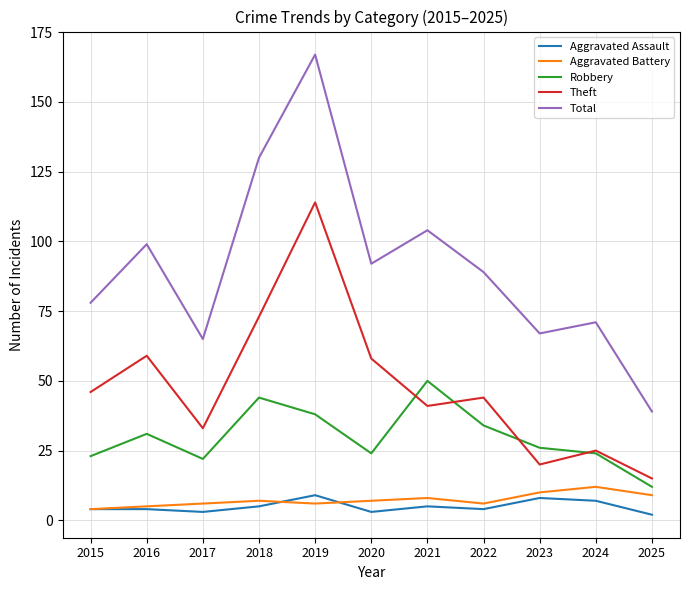

Reading left to right, extract all data points from this chart.

Aggravated Assault: 2015=4	2016=4	2017=3	2018=5	2019=9	2020=3	2021=5	2022=4	2023=8	2024=7	2025=2
Aggravated Battery: 2015=4	2016=5	2017=6	2018=7	2019=6	2020=7	2021=8	2022=6	2023=10	2024=12	2025=9
Robbery: 2015=23	2016=31	2017=22	2018=44	2019=38	2020=24	2021=50	2022=34	2023=26	2024=24	2025=12
Theft: 2015=46	2016=59	2017=33	2018=73	2019=114	2020=58	2021=41	2022=44	2023=20	2024=25	2025=15
Total: 2015=78	2016=99	2017=65	2018=130	2019=167	2020=92	2021=104	2022=89	2023=67	2024=71	2025=39